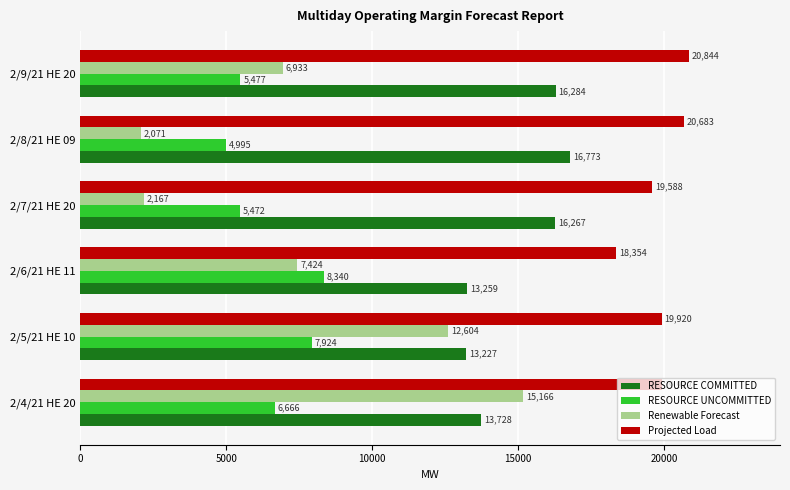

At which label does RESOURCE COMMITTED reach its minimum?

2/5/21 HE 10